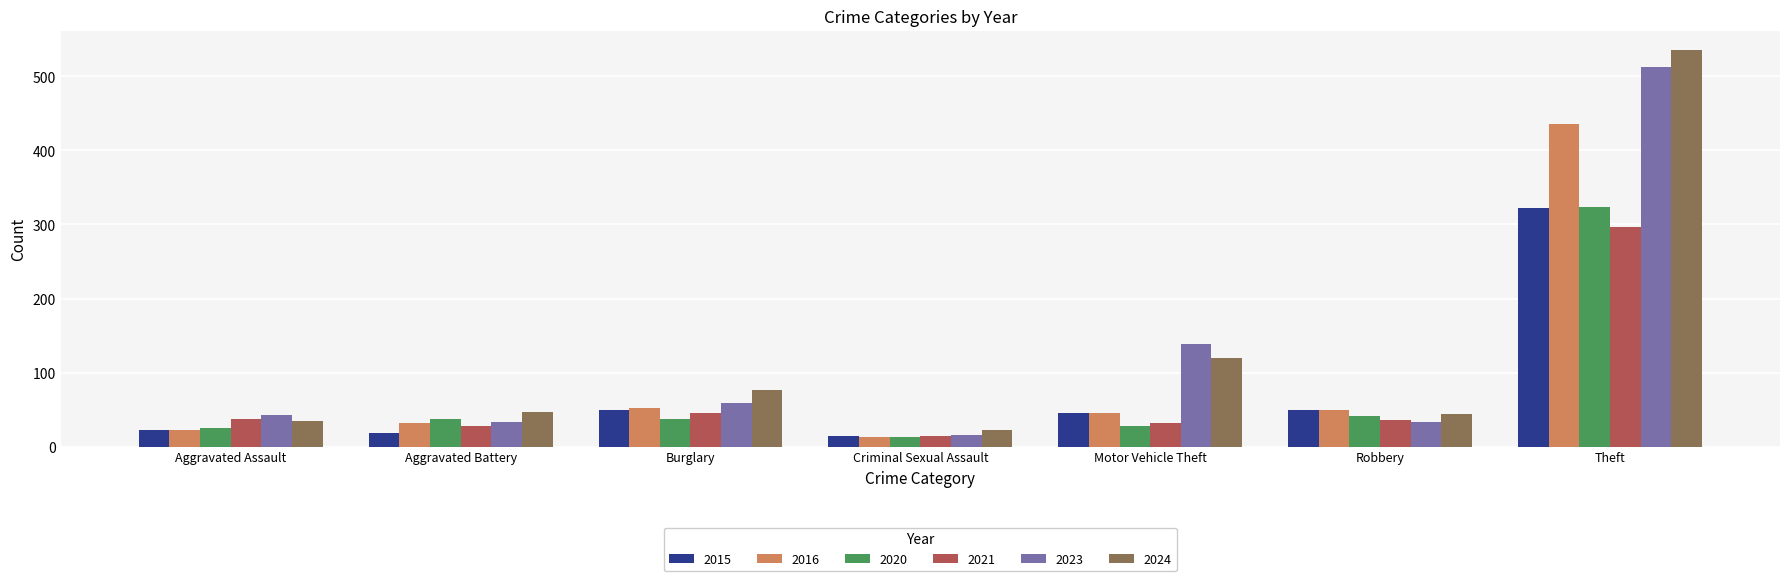

What position from the left is Robbery?

6